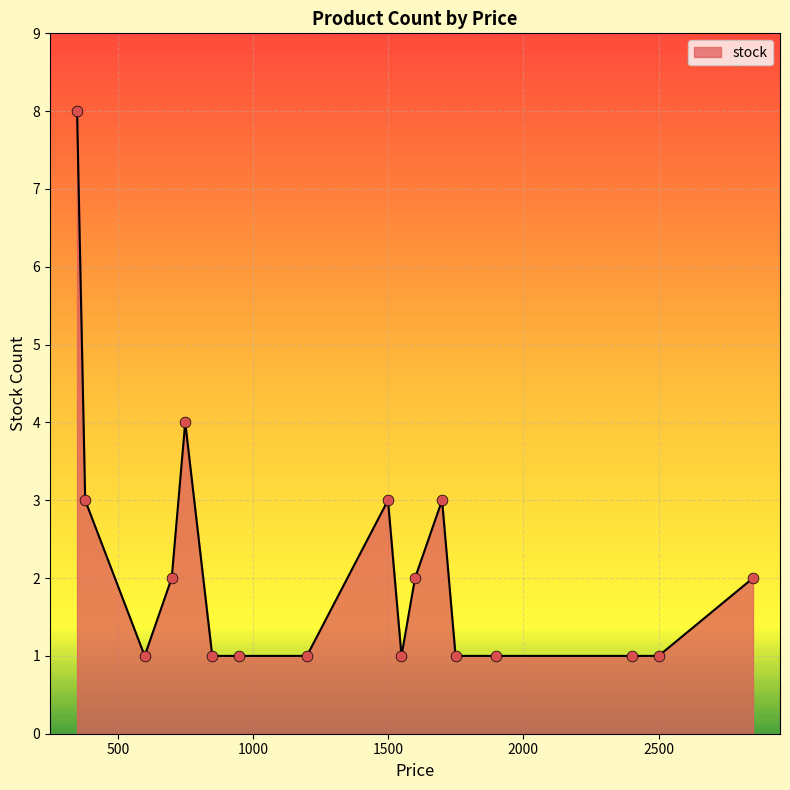

What is the greatest value displayed?

8